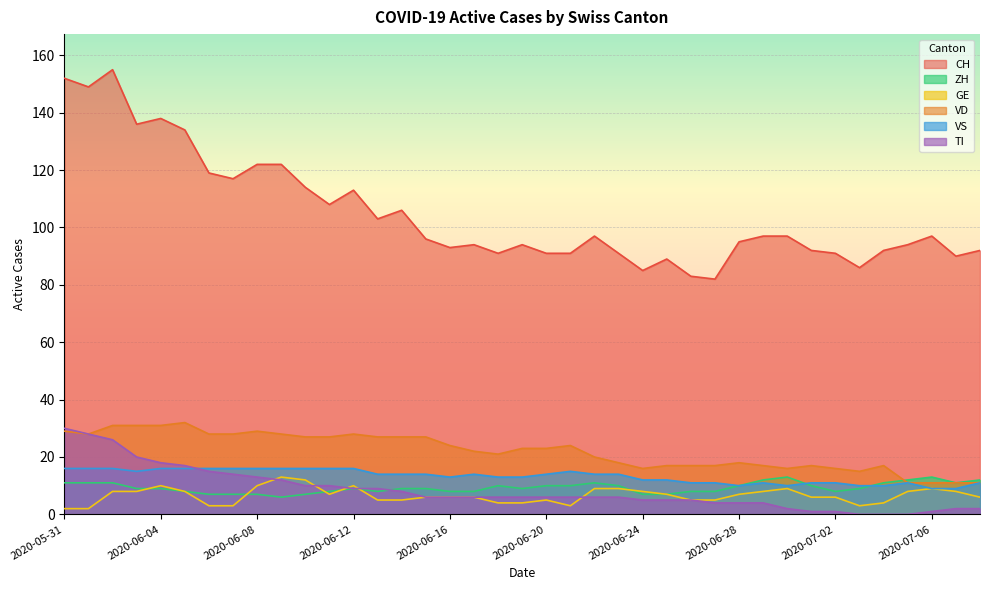

Which series has the largest range (max minus min)?

CH